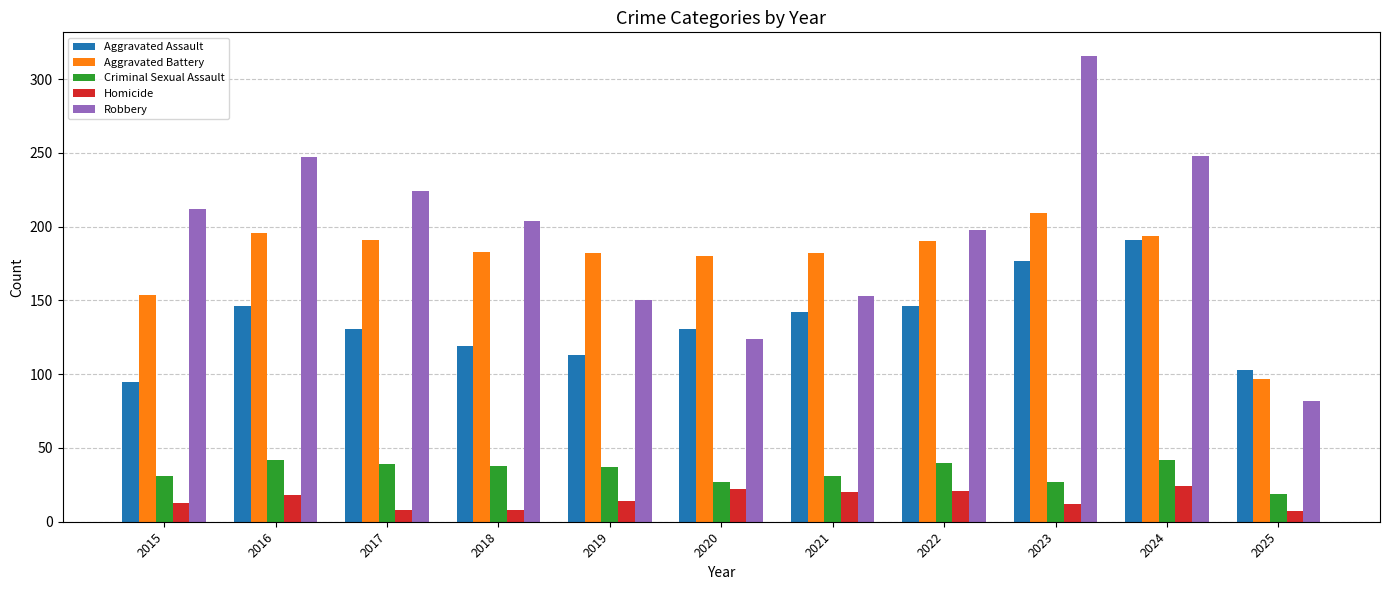

At which category is the sum across all series the highest?

2023